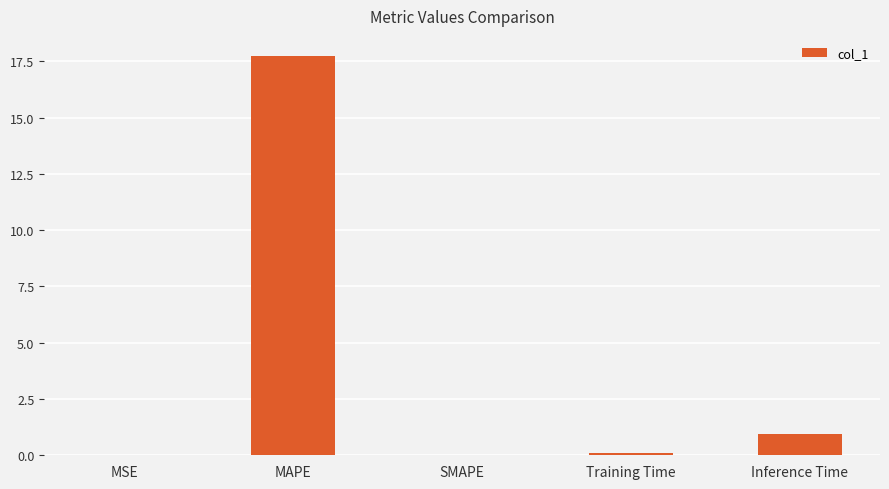

Which category has the highest value across all series?

MAPE